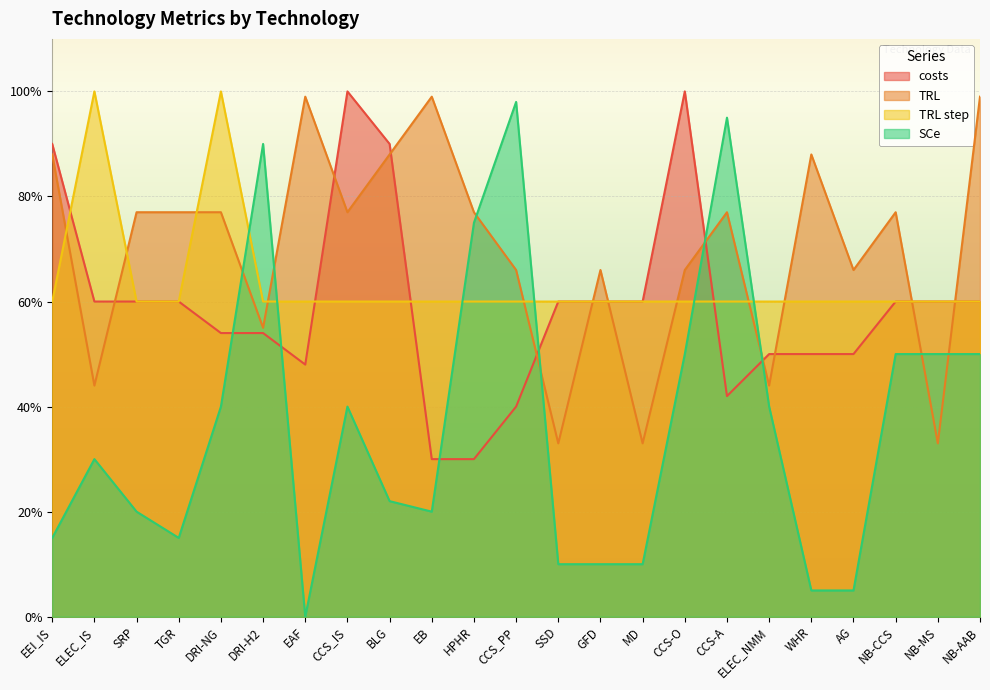

What is the label of the 10th point from the right?

GFD